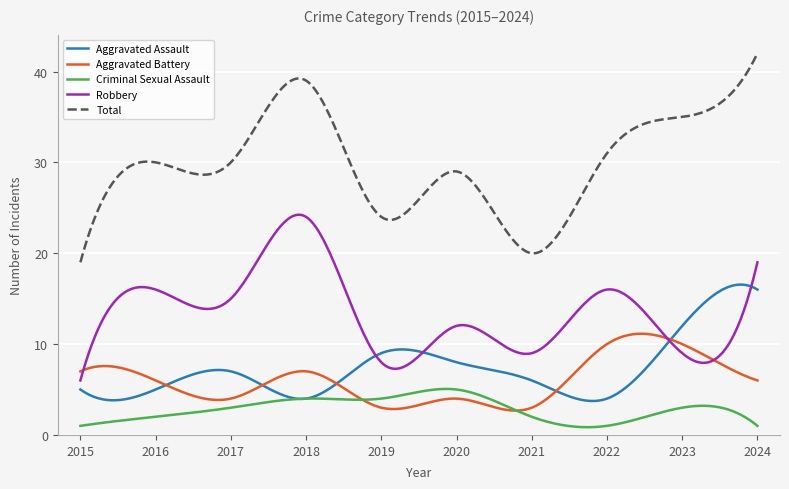

Which series has the widest spread of values?

Total